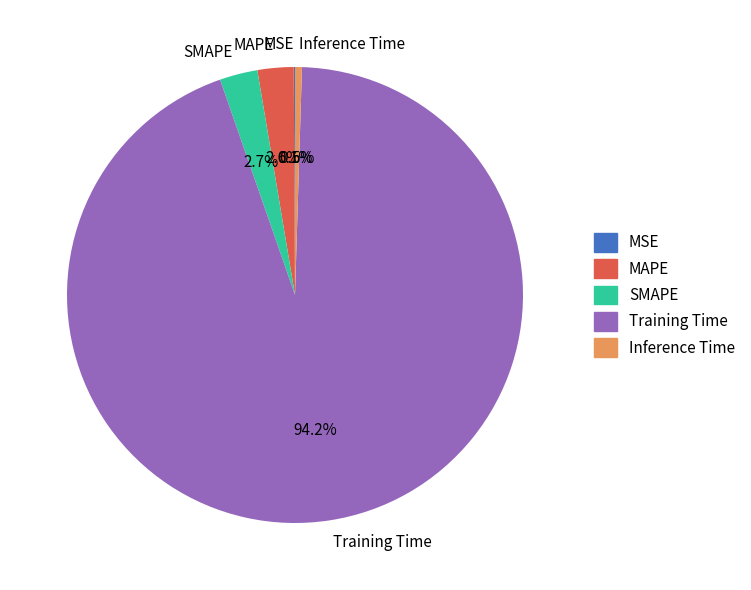

To the nearest percent, what is the difference between the largest and smallest slice percentages?

94%